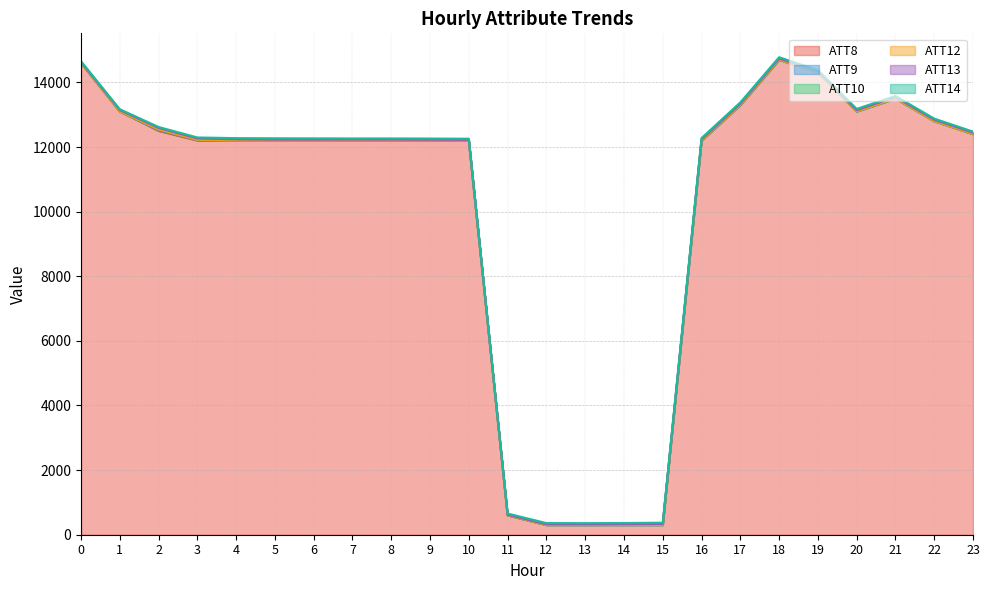

What is the difference between the highest and lowest values at 19?

14310.0